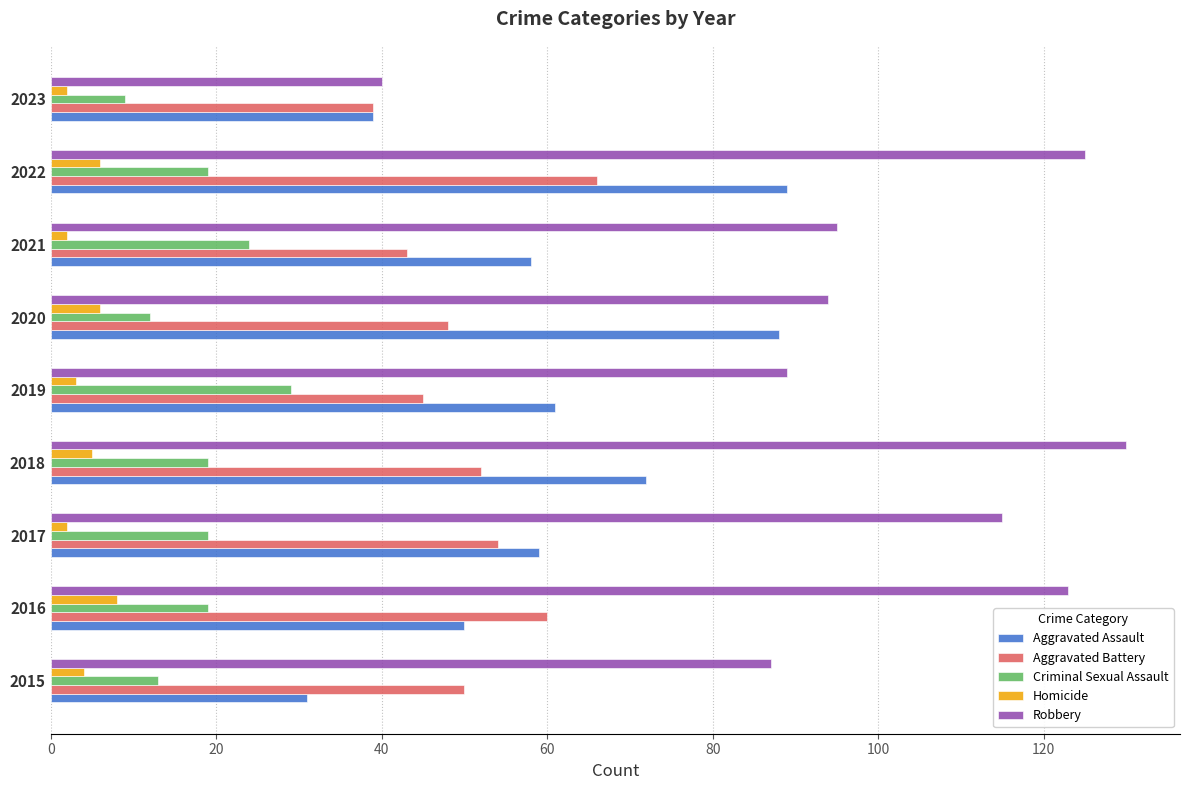

What is the difference between the second highest and minimum values in the Criminal Sexual Assault series?

15